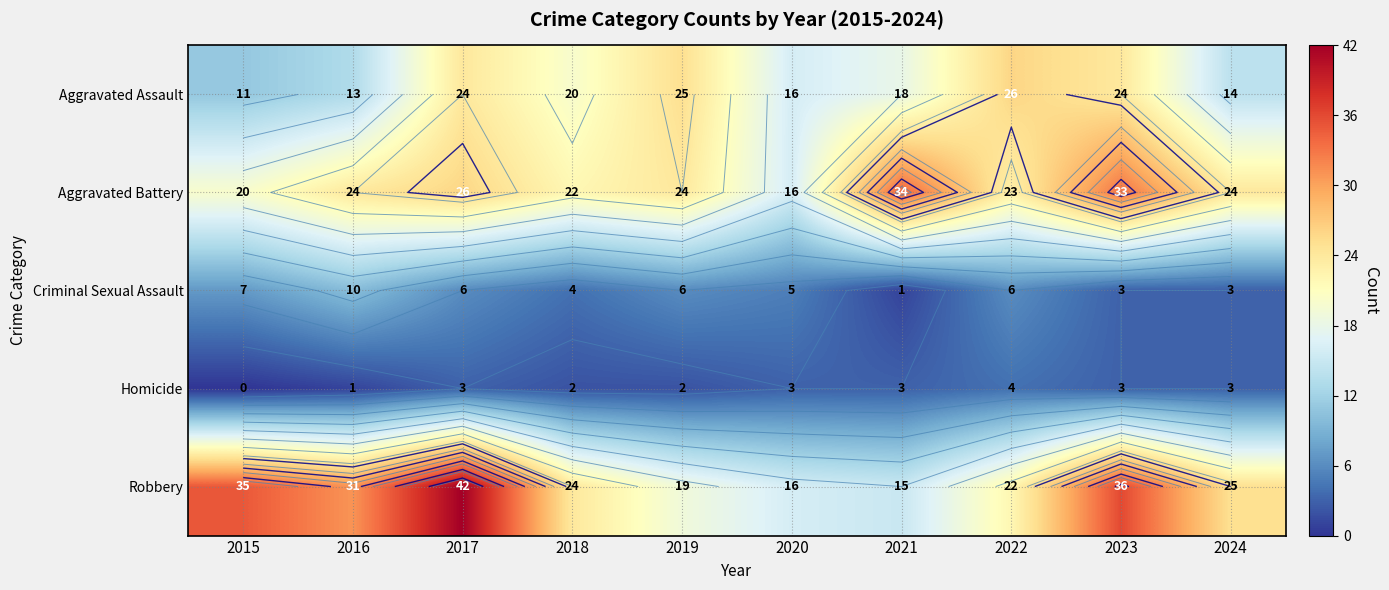

Count the number of categories in the chart.

10